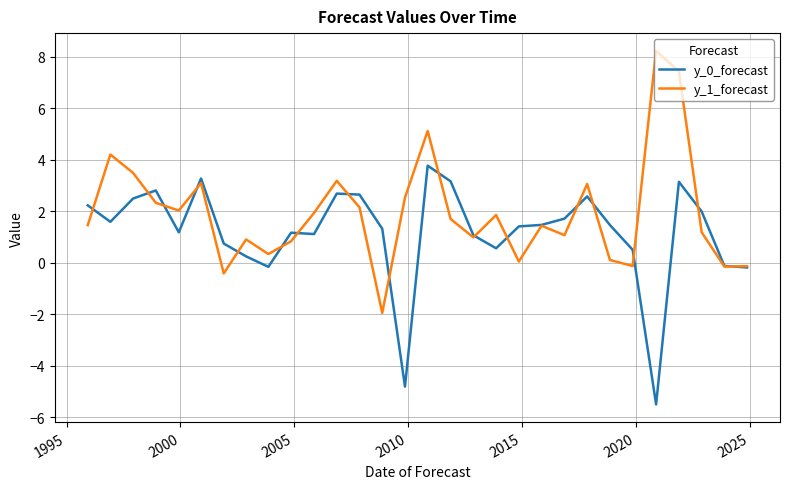

List the series in order of their peak value, highest first.

y_1_forecast, y_0_forecast